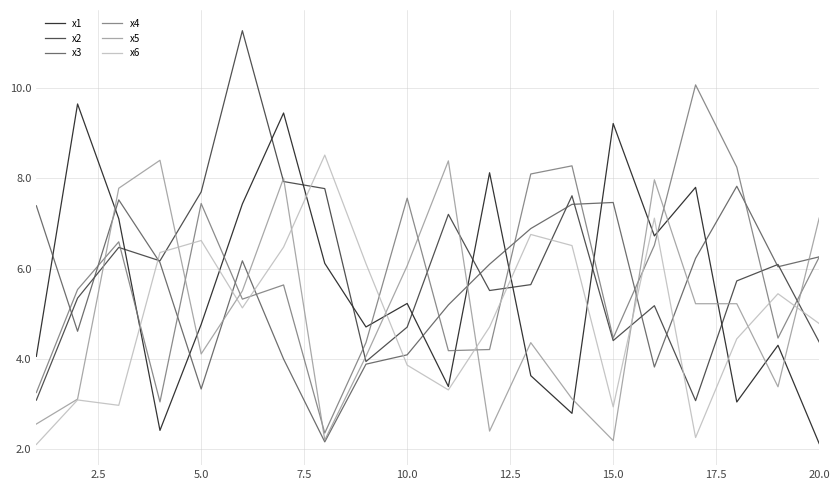

How many times do x4 and x1 cross each other?

7